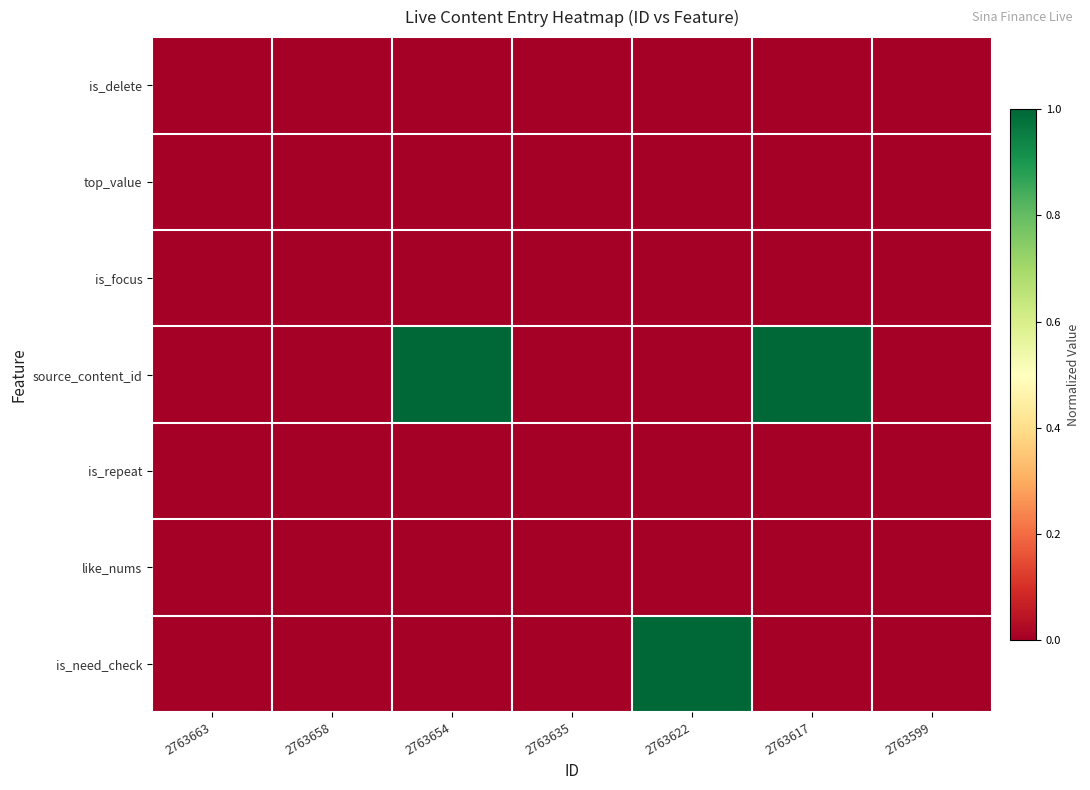

Which series has the largest range (max minus min)?

source_content_id